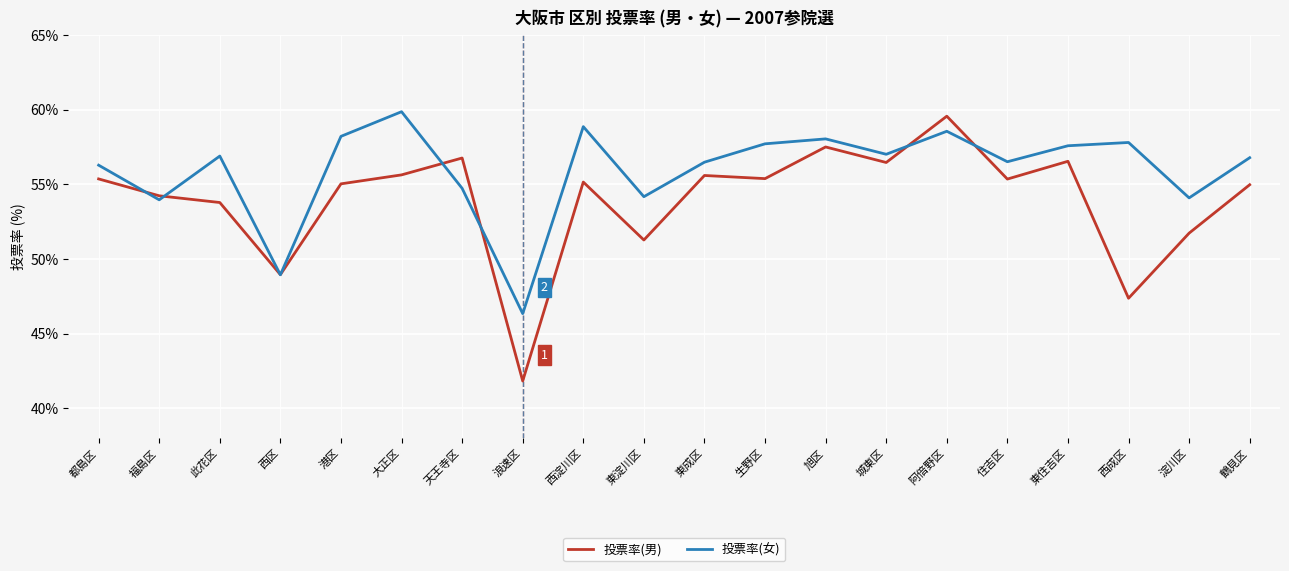

How many values in the 投票率(女) series are below 56?

6